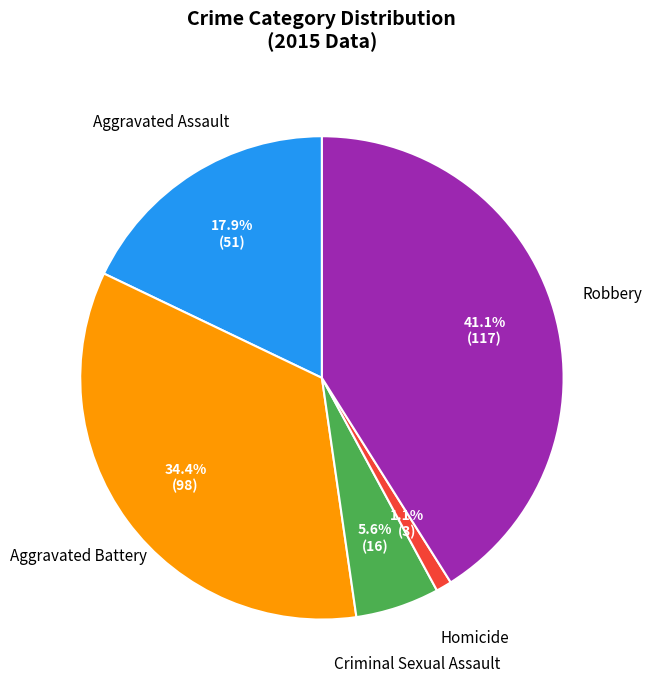

Combined, do Criminal Sexual Assault and Robbery account for over 50%?

No